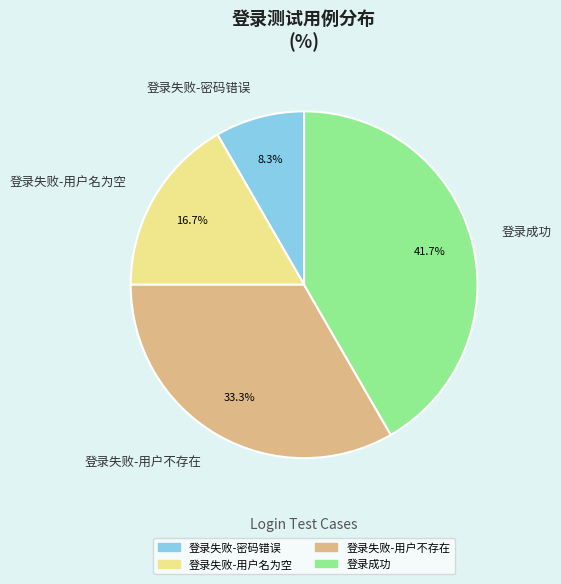

To the nearest percent, what portion does 登录失败-用户不存在 represent?

33%